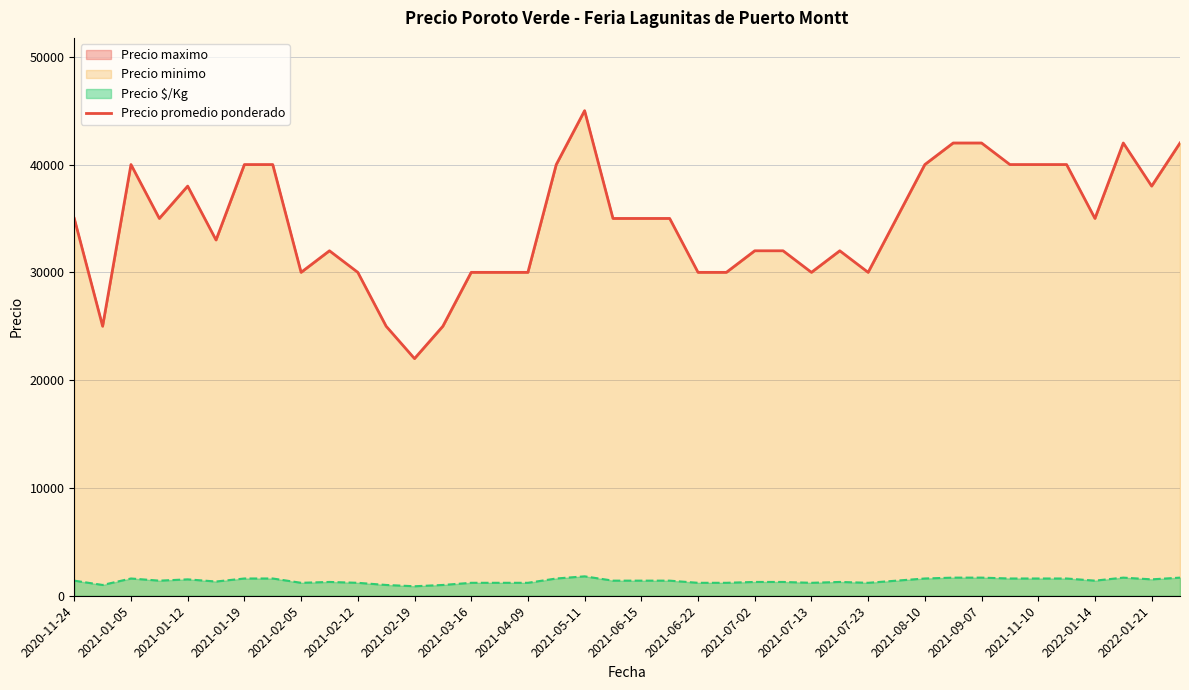

How many data points are above 35000?

15